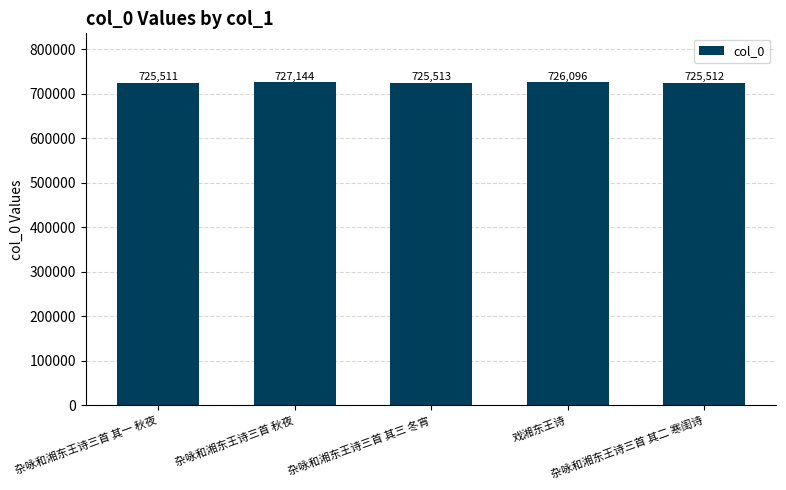

Count the number of categories in the chart.

5